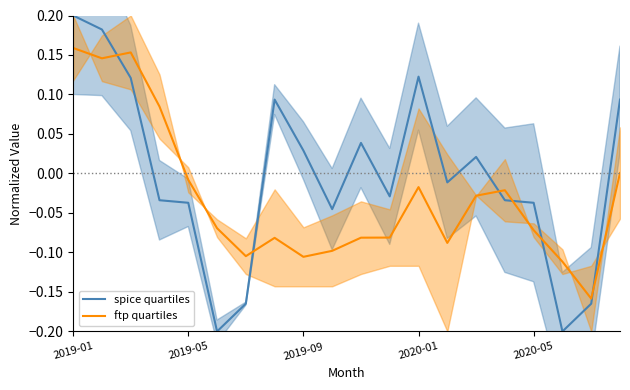

What is the sum of the ftp quartiles values at 10 and 2019-01?

0.1